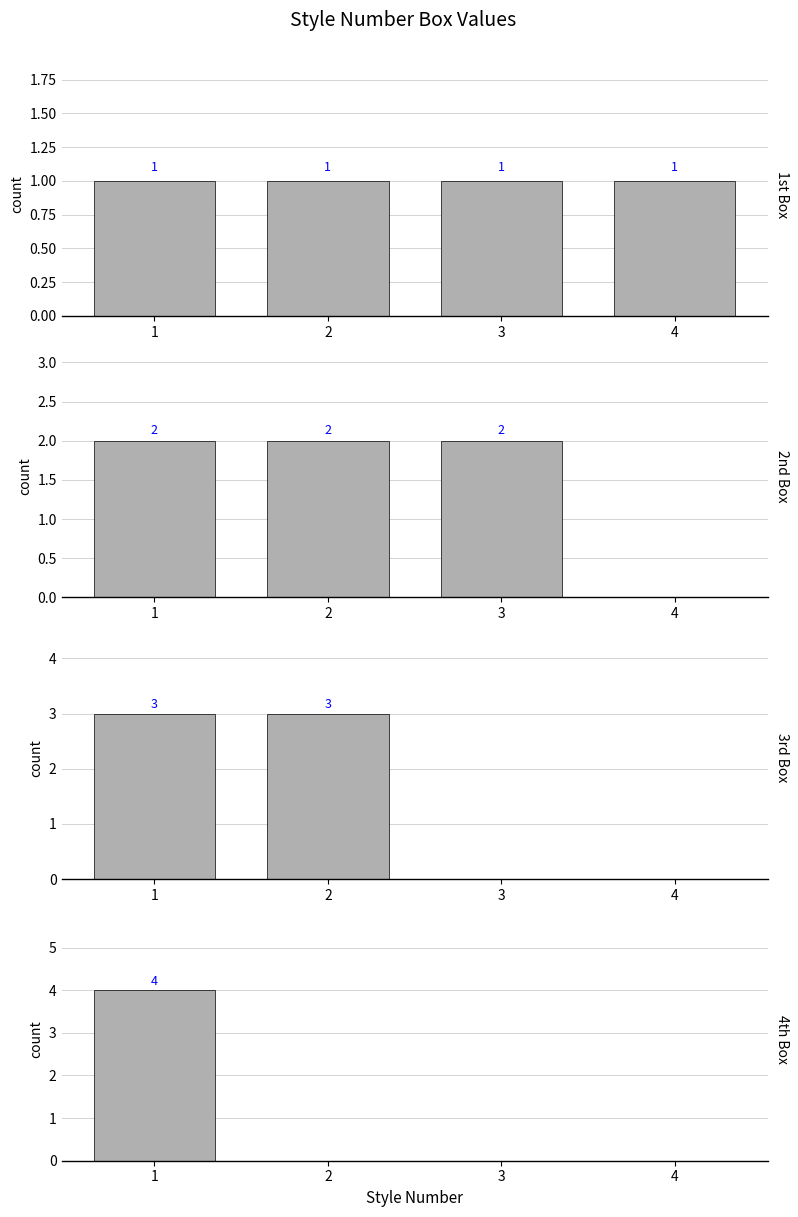

Which series has the largest range (max minus min)?

4th Box